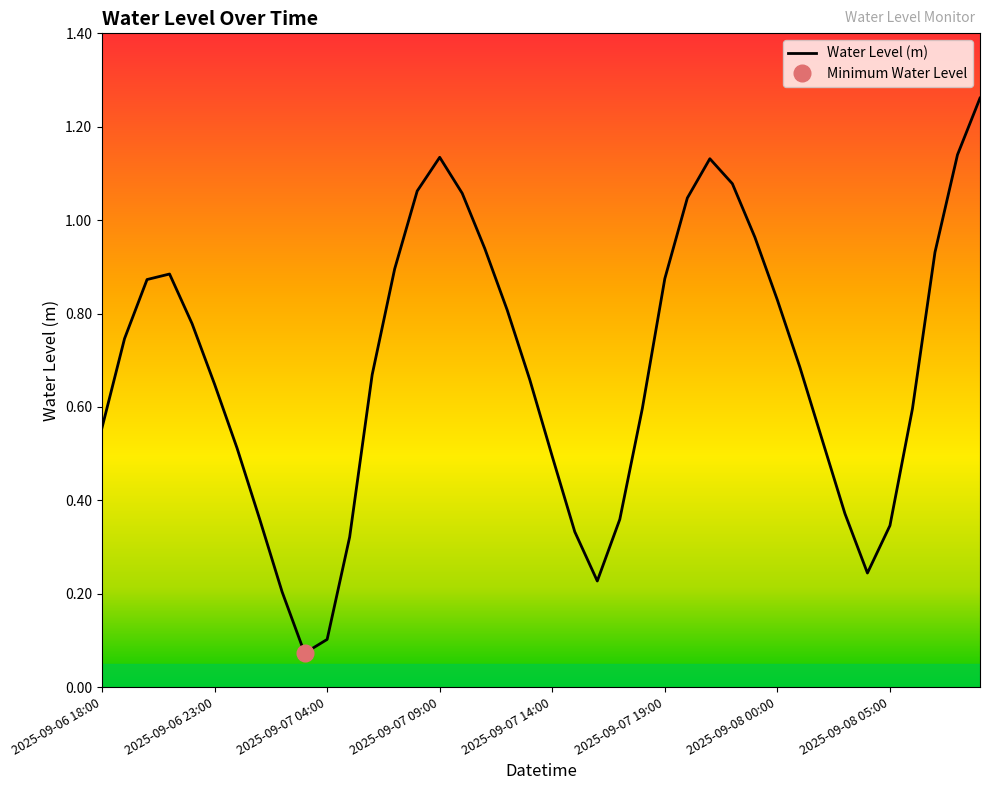

Read the value at 2025-09-07 16:00.

0.2